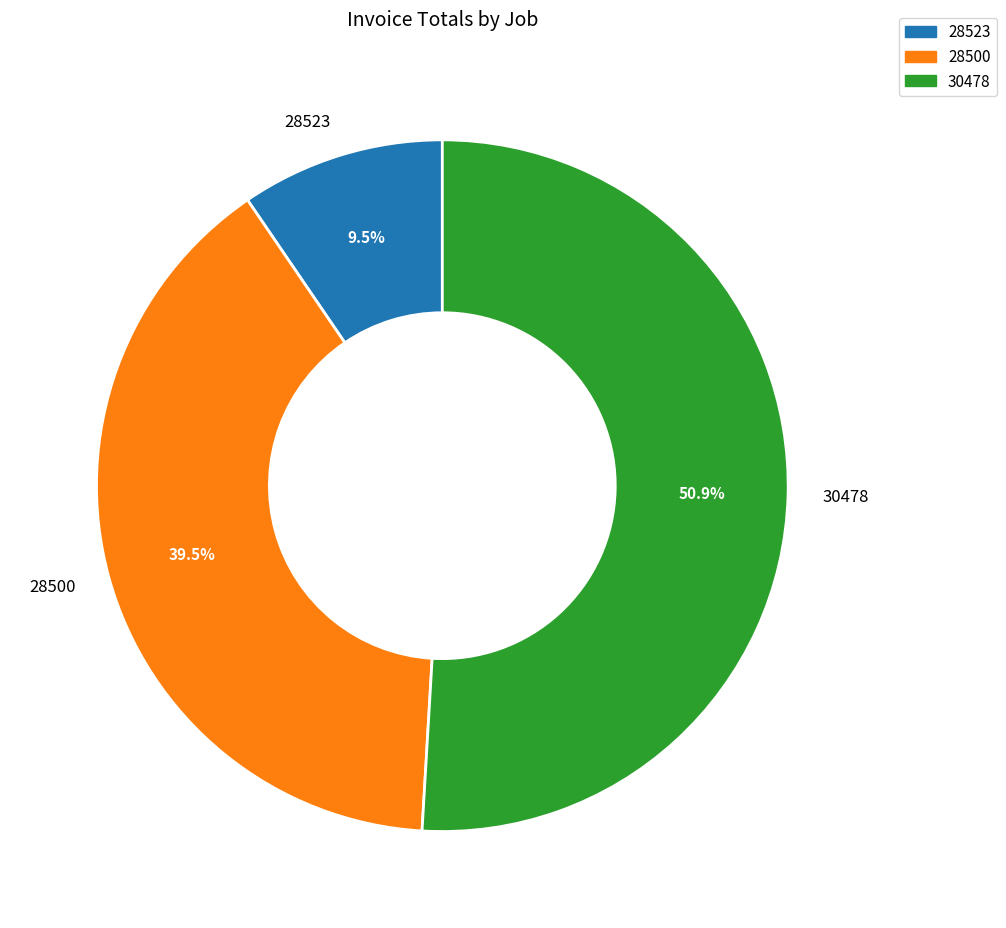

What is the largest slice in the pie chart?

30478